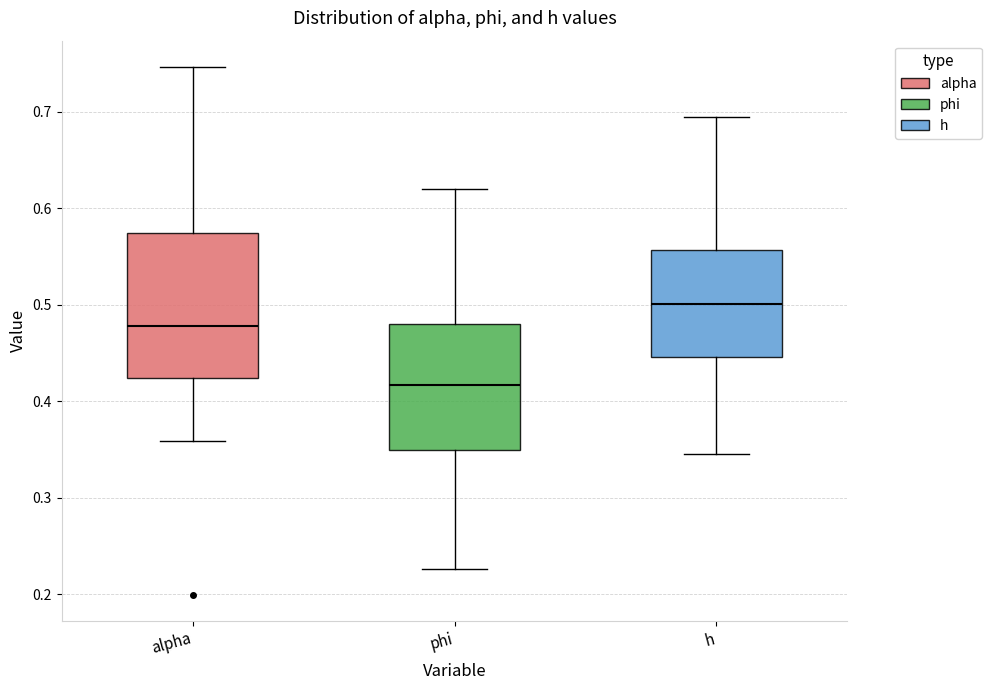

Reading left to right, transcribe this box plot: for each box, give where its median line is, the range the box spans, and where its two whiskers end, as read against the y-axis. The values are not printed on the chart, so give them approximately, as read against the axis.

alpha: median 0.48, box 0.42 to 0.57, whiskers 0.36 to 0.75
phi: median 0.42, box 0.35 to 0.48, whiskers 0.23 to 0.62
h: median 0.50, box 0.45 to 0.56, whiskers 0.34 to 0.69